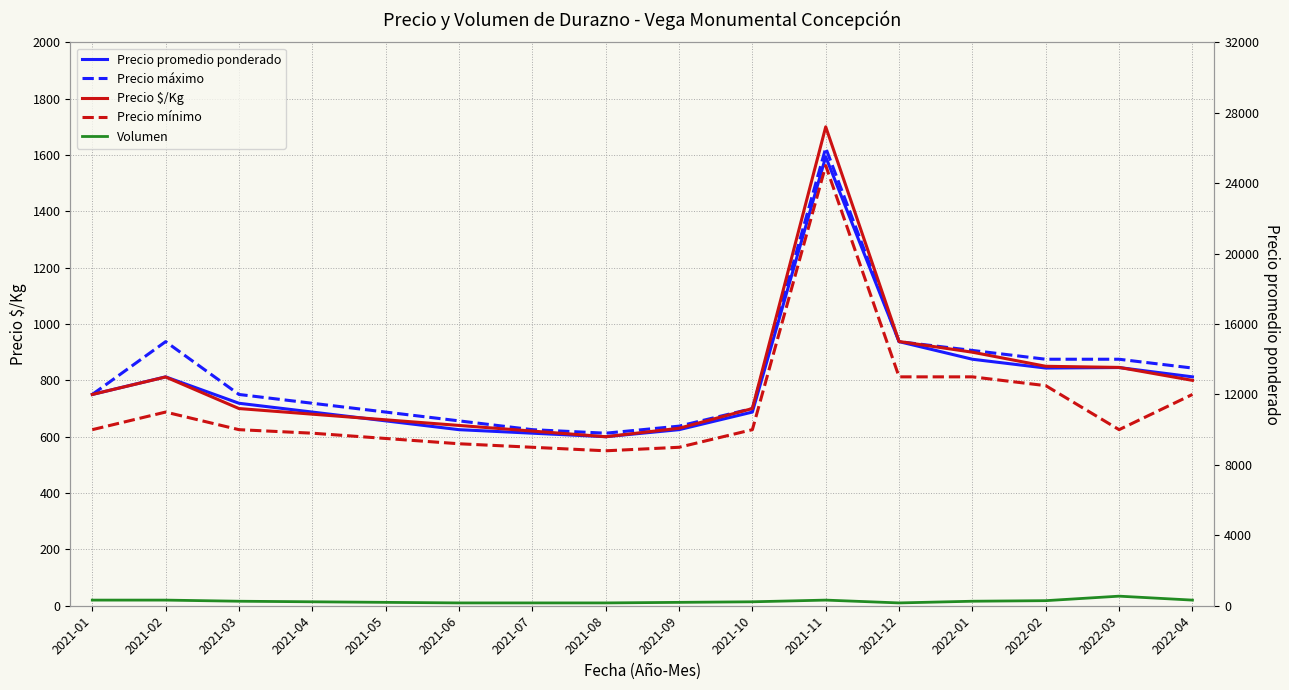

What is the total value across all series at 2021-04?

2712.8